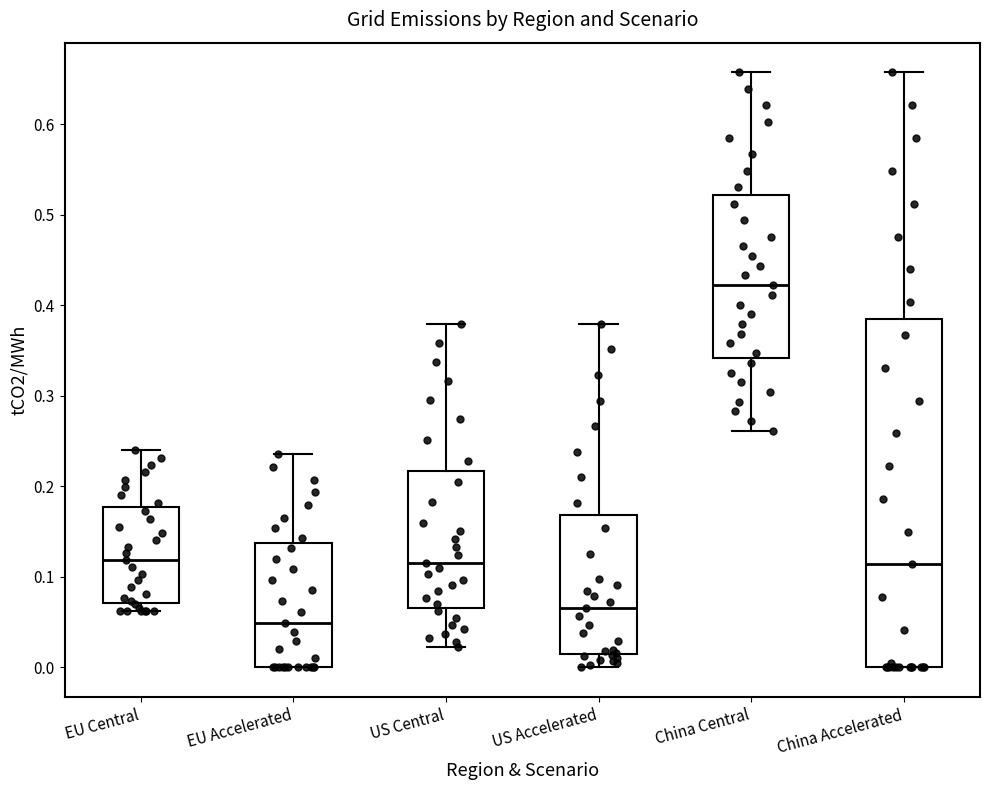

Where is the upper edge of the box for US Accelerated on the y-axis? The values are not printed on the chart, so give them approximately, as read against the axis.

0.17